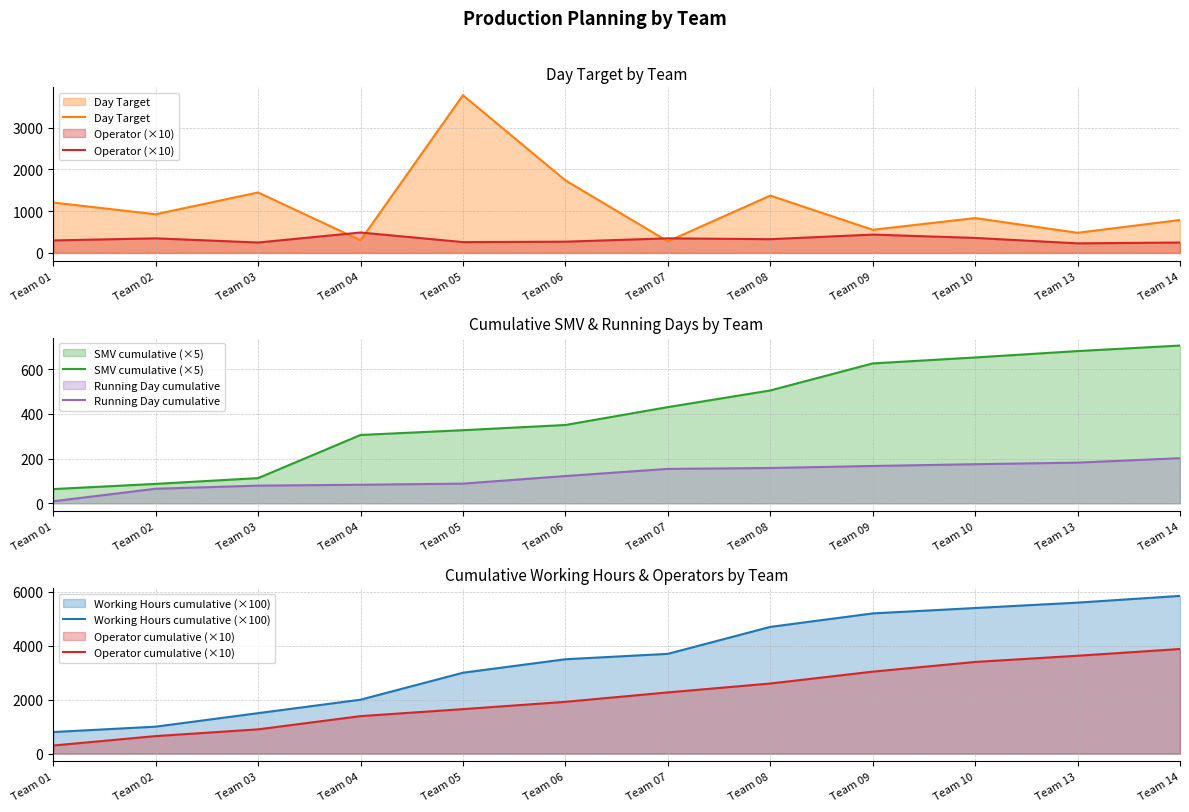

List the series in order of their peak value, highest first.

Working Hours cumulative (×100), Operator cumulative (×10), Day Target, SMV cumulative (×5), Operator (×10), Running Day cumulative